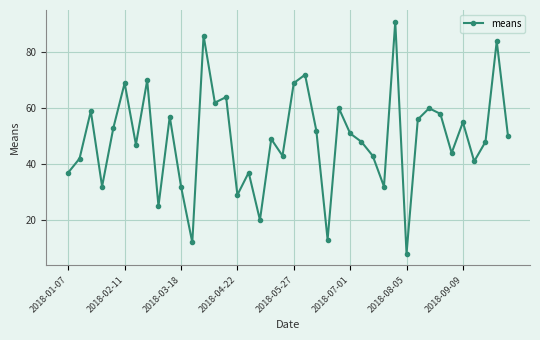

What is the value of the 31st point from the left?

8